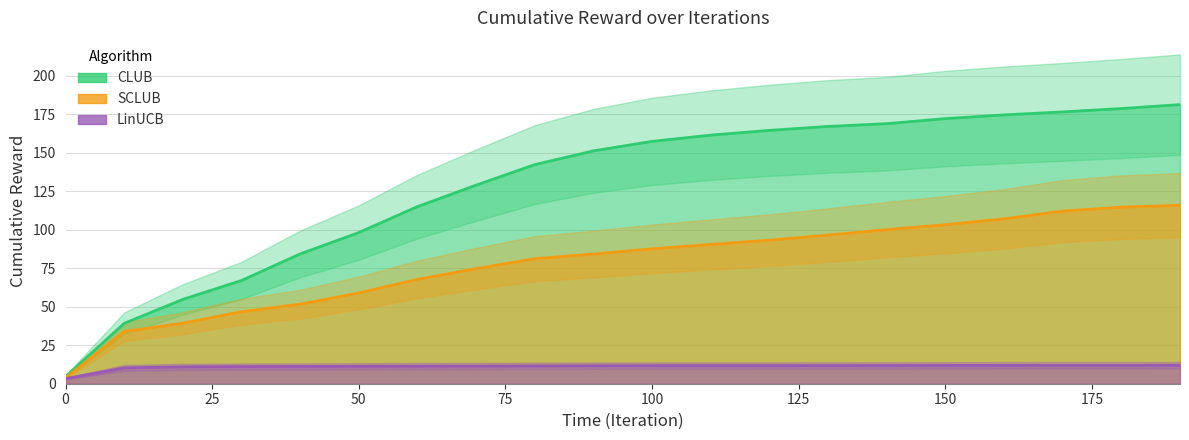

What is the difference between the maximum and minimum values in the SCLUB series?

112.0